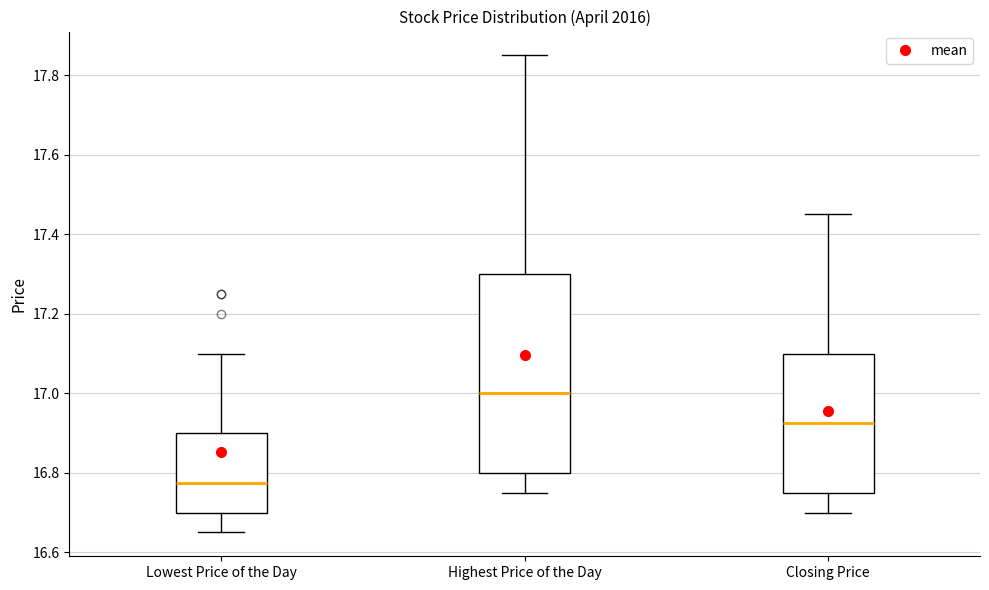

Where is the upper edge of the box for Highest Price of the Day on the y-axis? The values are not printed on the chart, so give them approximately, as read against the axis.

17.30